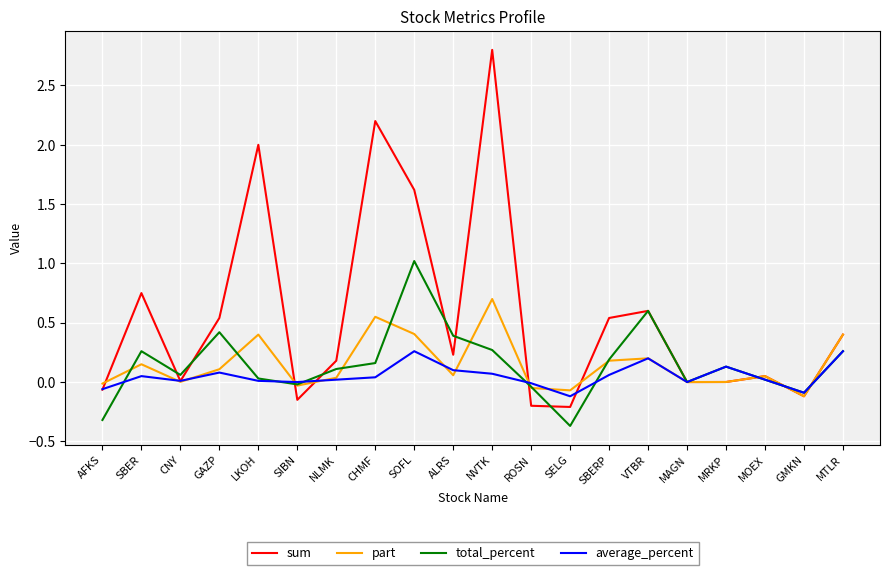

The sum series shows 0.6 at VTBR. True or false?

True